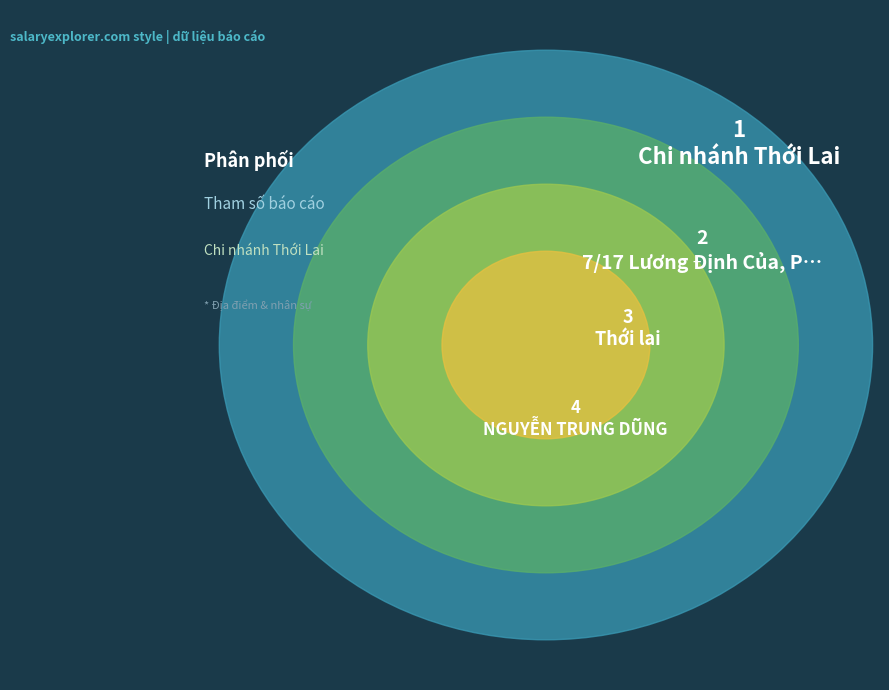

What percentage is the Nhóm 1 slice, to the nearest percent?

18%